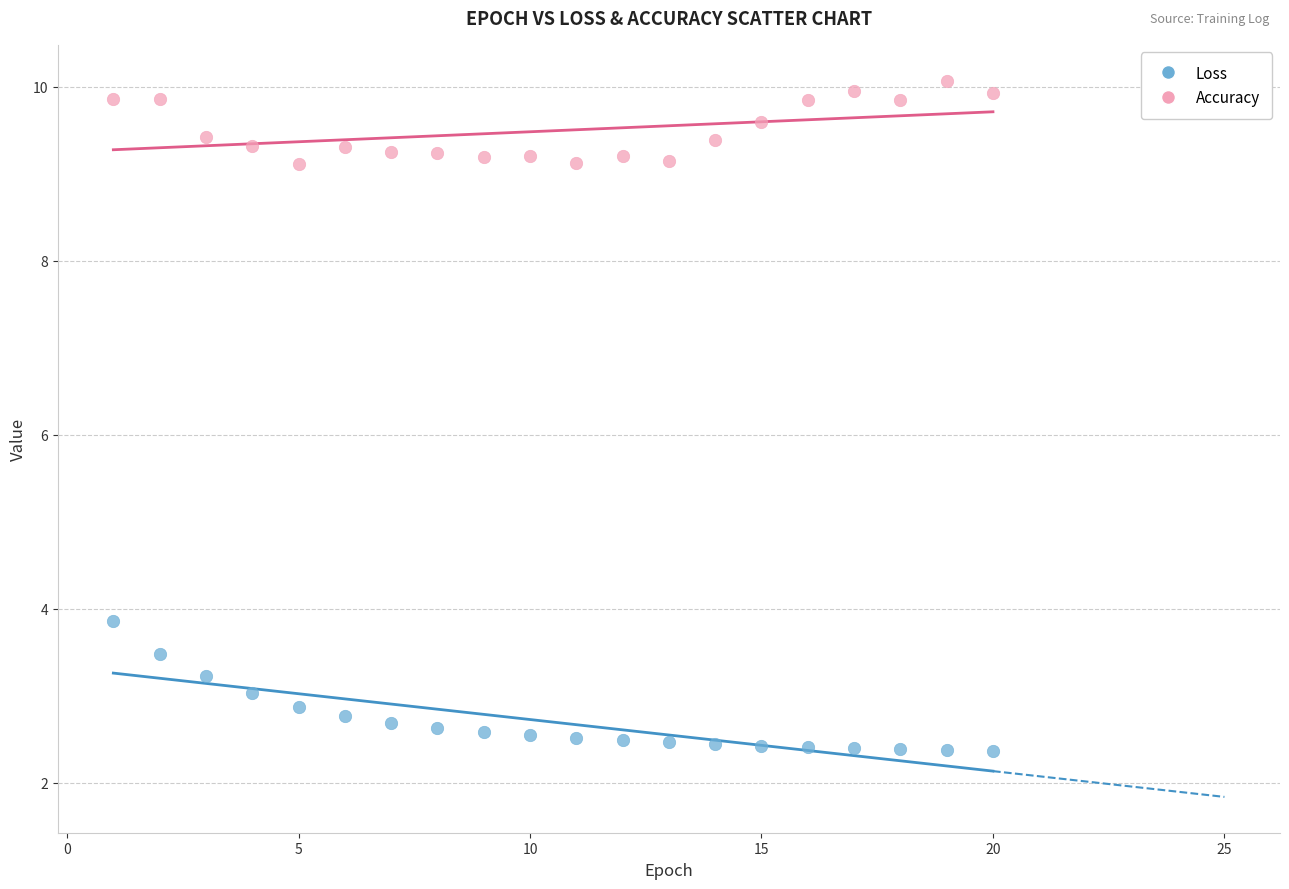

Across all data points, what is the range of X values (max minus min)?

19.0